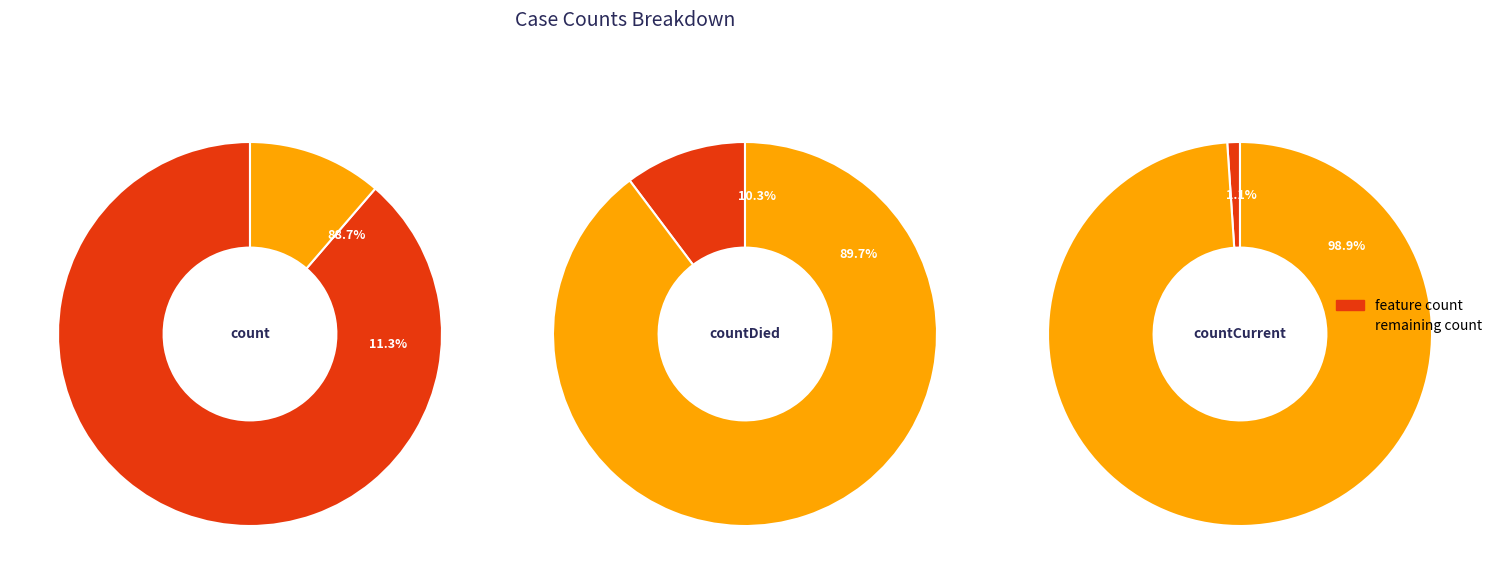

Is there any slice that represents more than half of the pie?

Yes